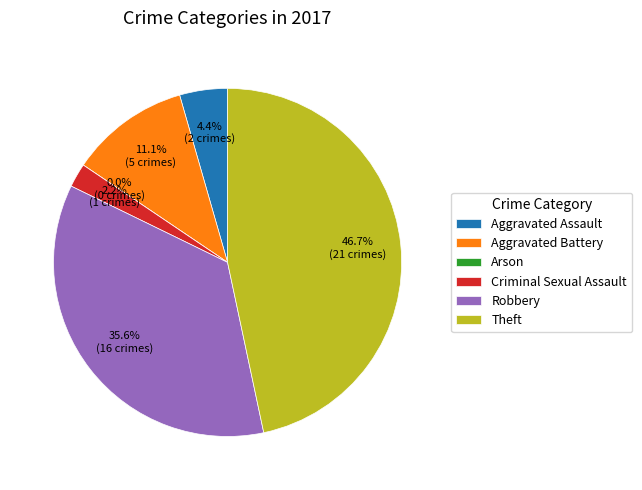

True or false: Criminal Sexual Assault accounts for 2% of the total.

True